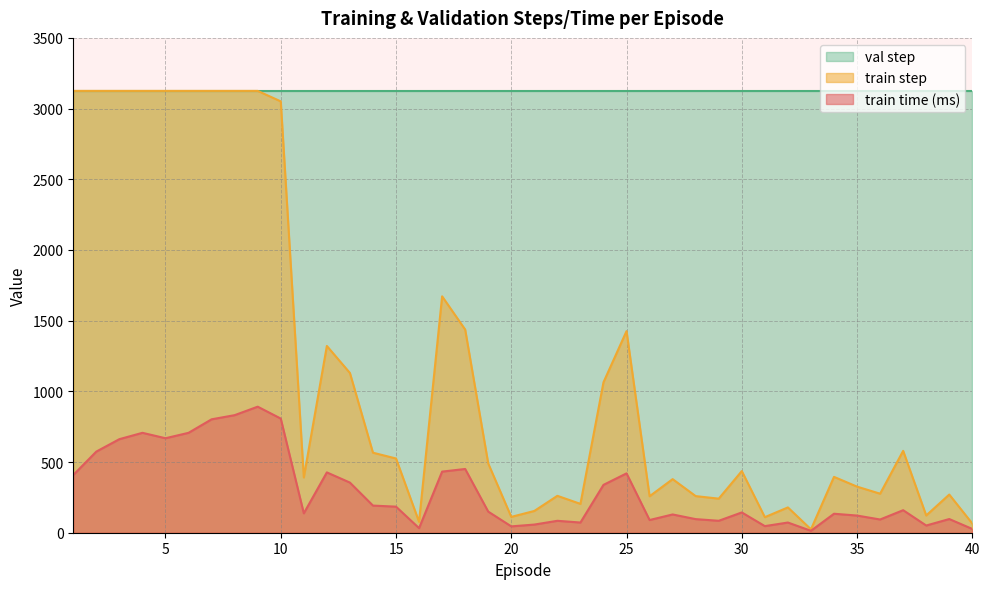

At 15, list the series in order from largest to smallest.

val step, train step, train time (ms)